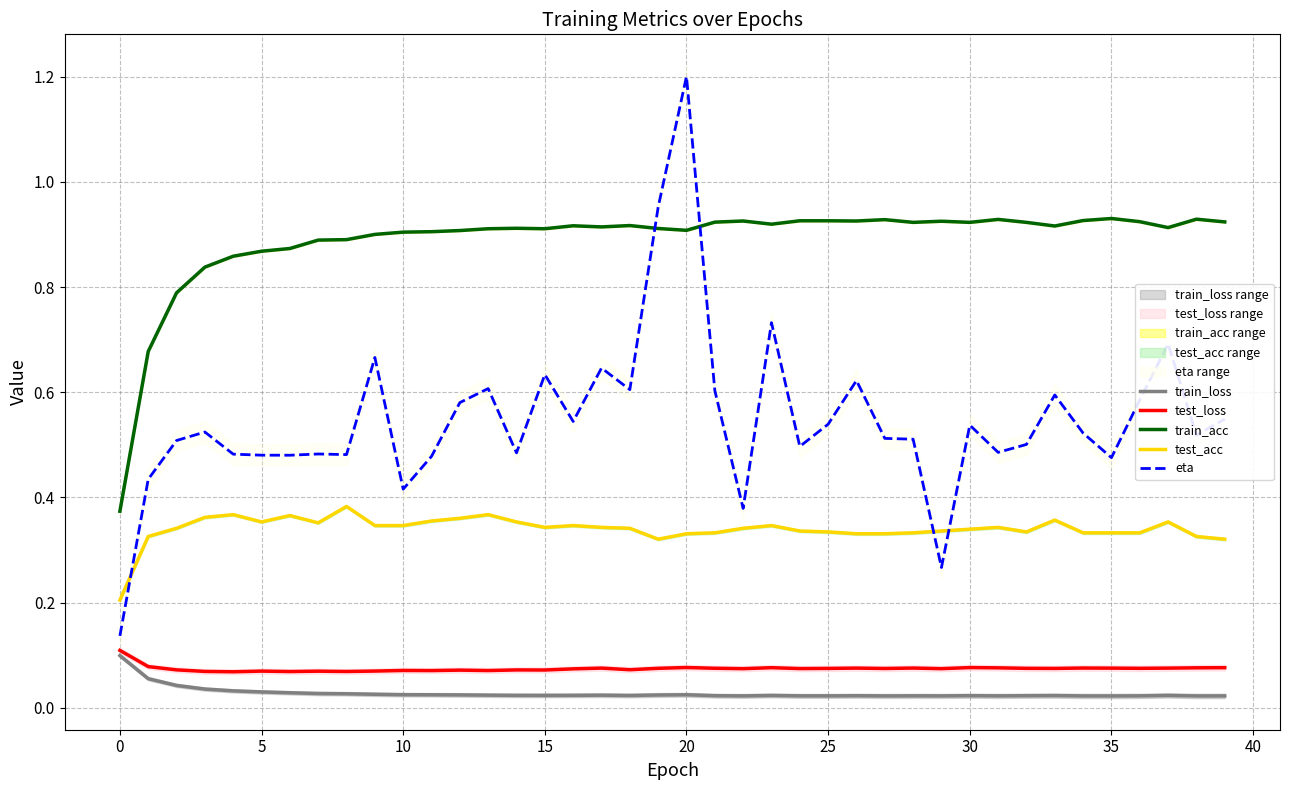

True or false: test_acc and test_loss intersect in this chart.

False